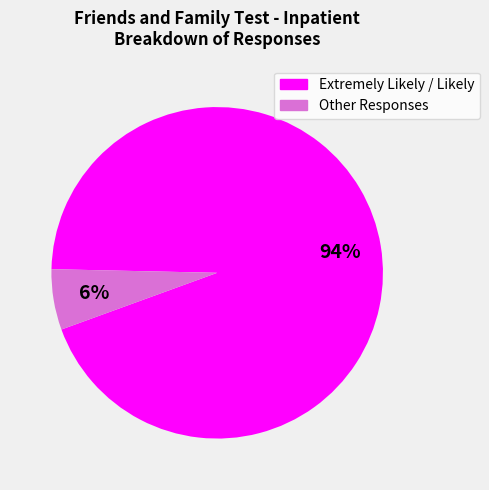

To the nearest percent, what is the difference between the largest and smallest slice percentages?

88%